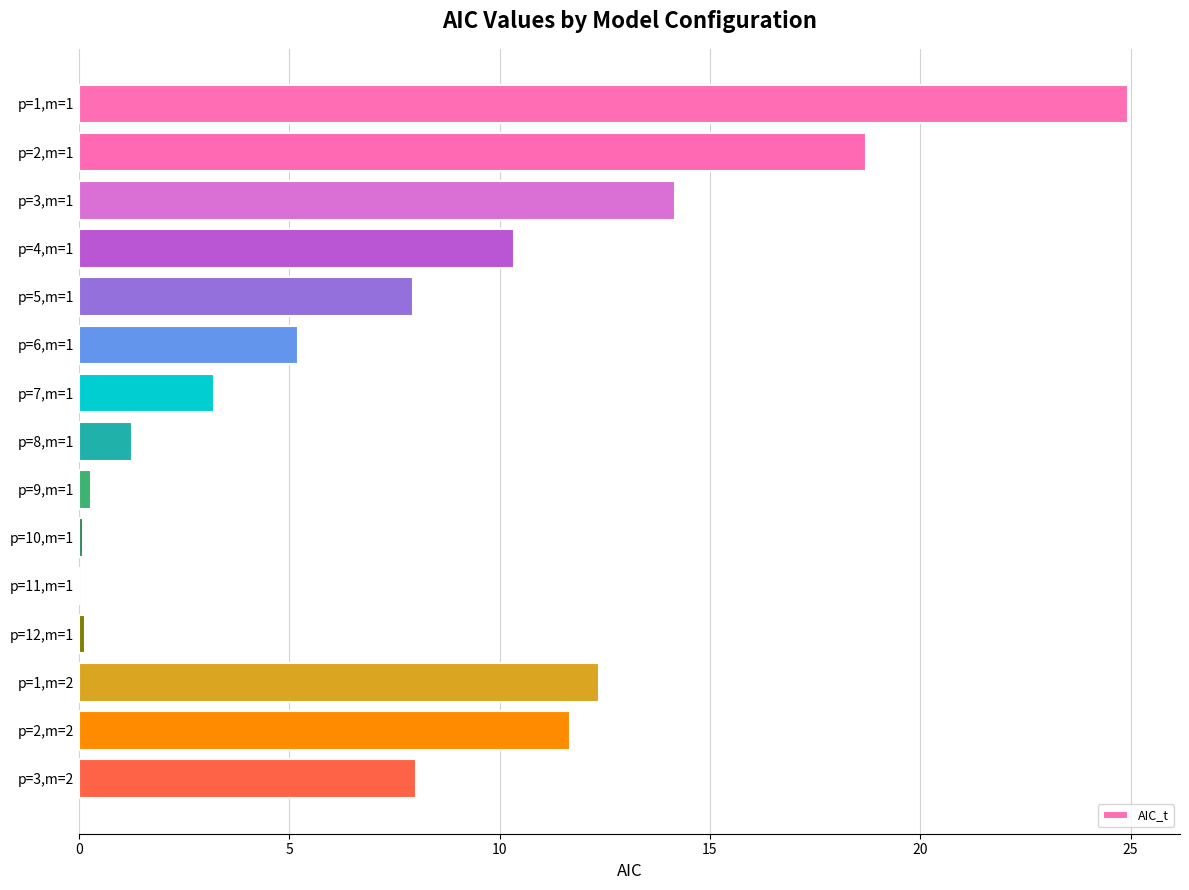

The chart shows a value of 11.7 at p=2,m=2. True or false?

True